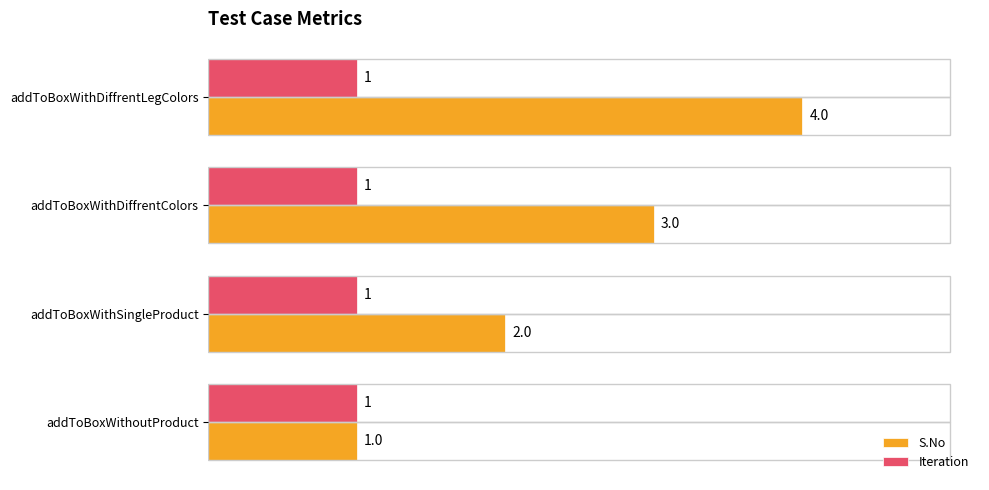

Which category has the lowest value in the S.No series?

addToBoxWithoutProduct